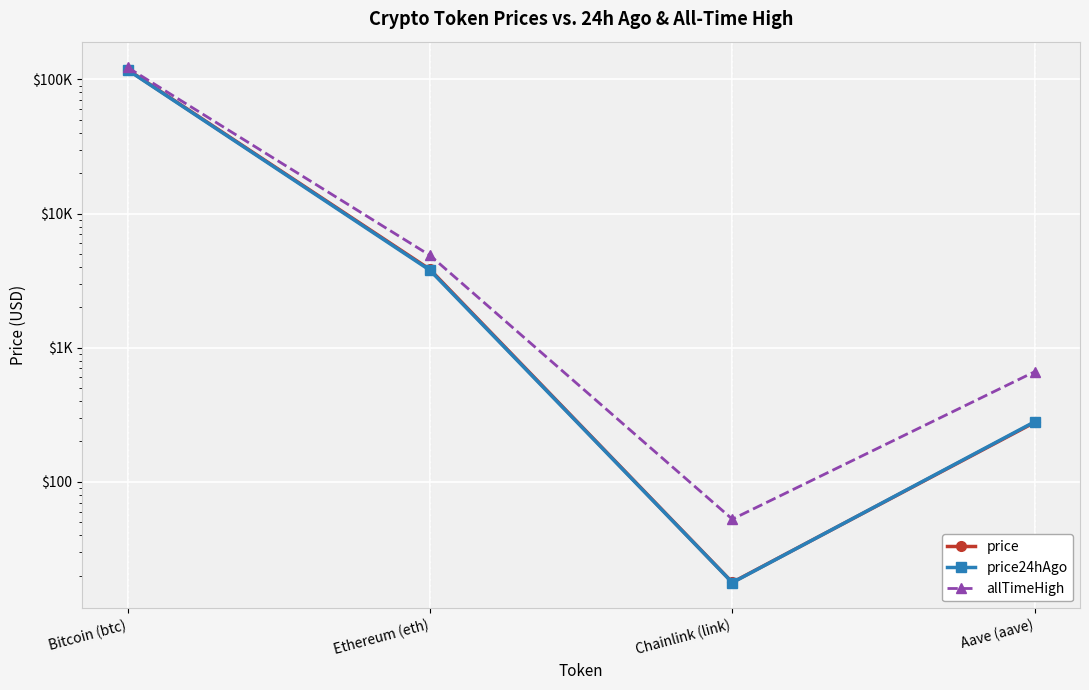

Rank the series at Bitcoin (btc) from highest to lowest value.

allTimeHigh, price, price24hAgo